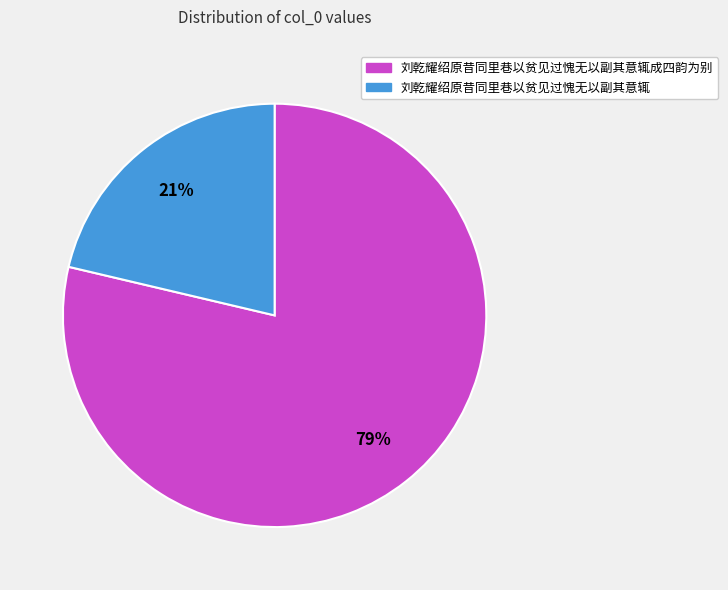

What is the ratio of the value at 刘乾耀绍原昔同里巷以贫见过愧无以副其意辄 to the value at 刘乾耀绍原昔同里巷以贫见过愧无以副其意辄成四韵为别?

0.3